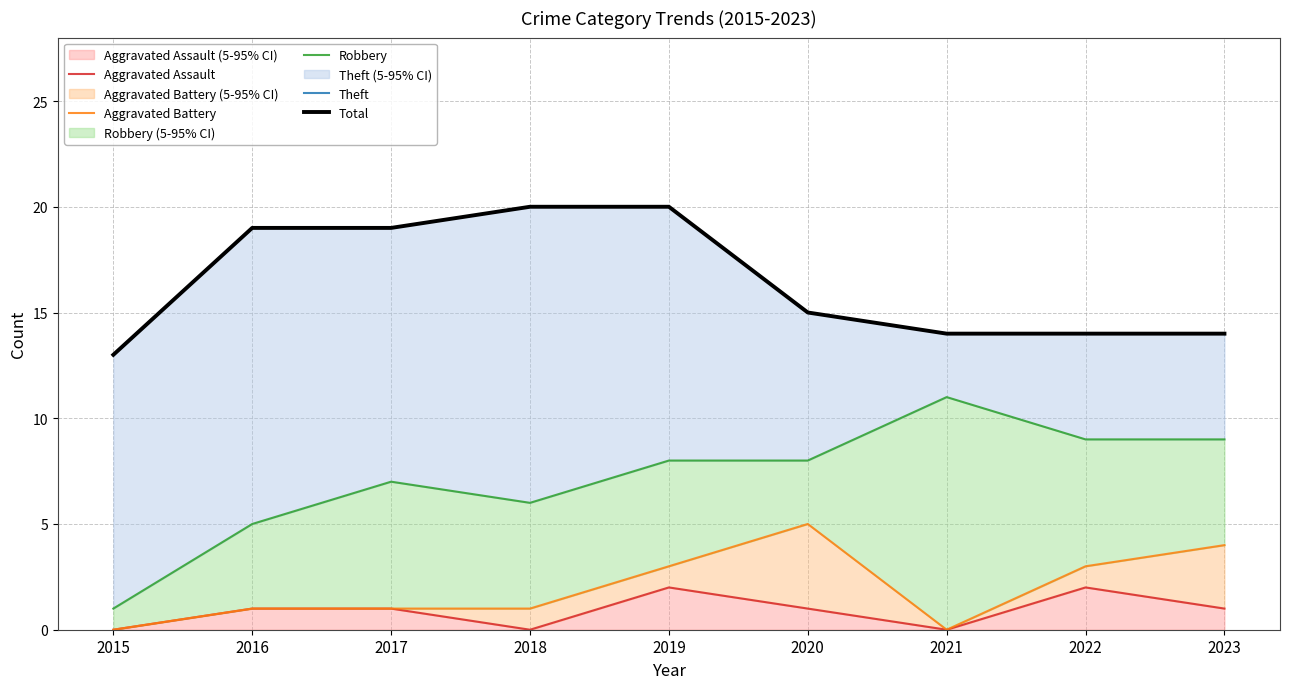

What is the value of the Aggravated Assault point at the 9th from the left?

1